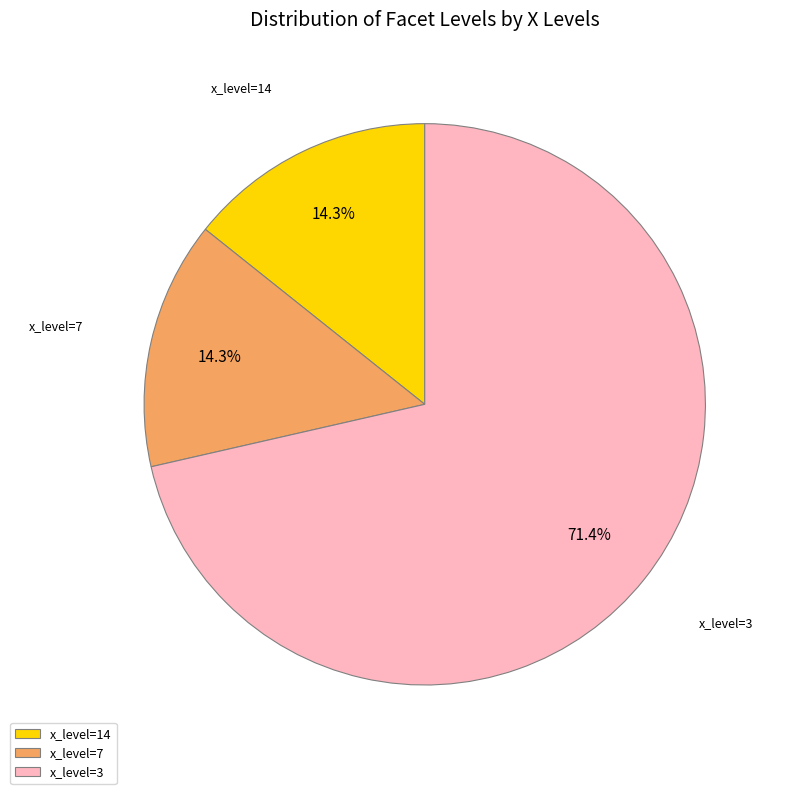

Does any single category account for the majority?

Yes